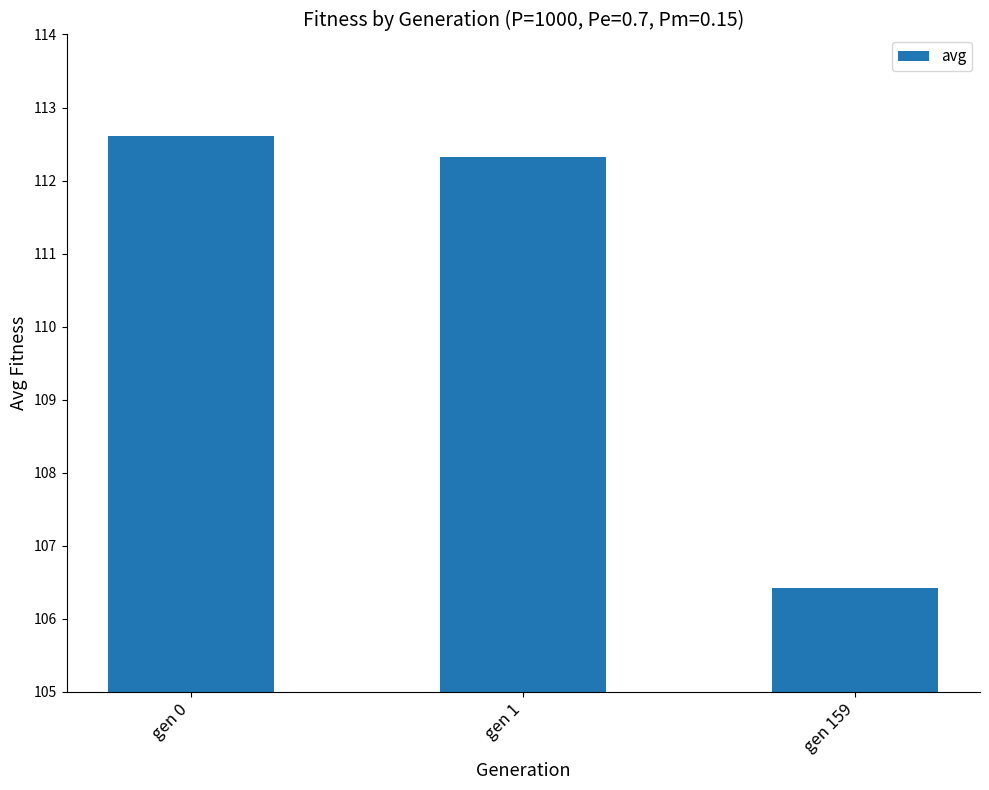

What is the average value?

110.5